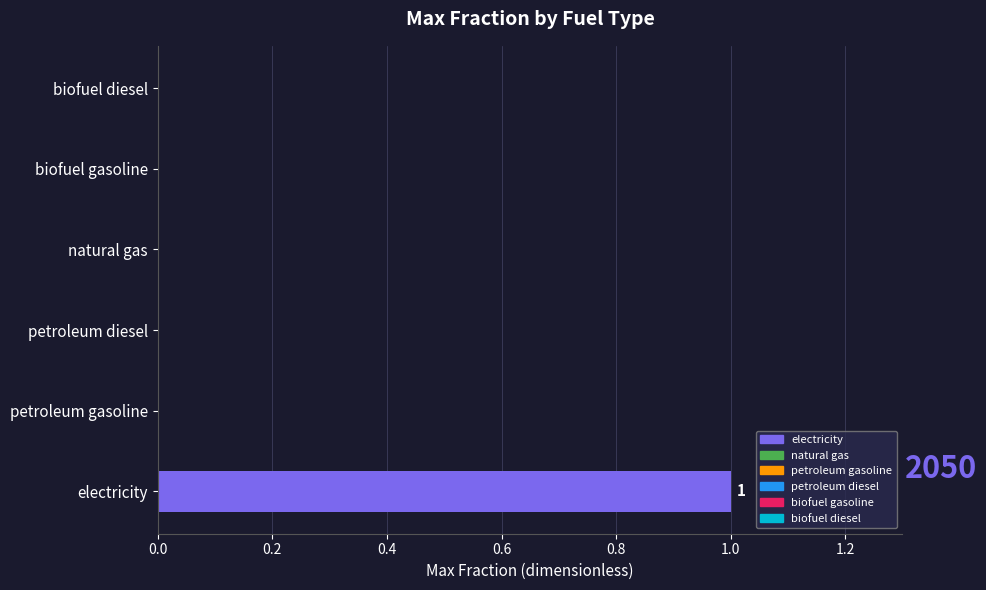

The chart shows a value of 1 at petroleum gasoline. True or false?

False